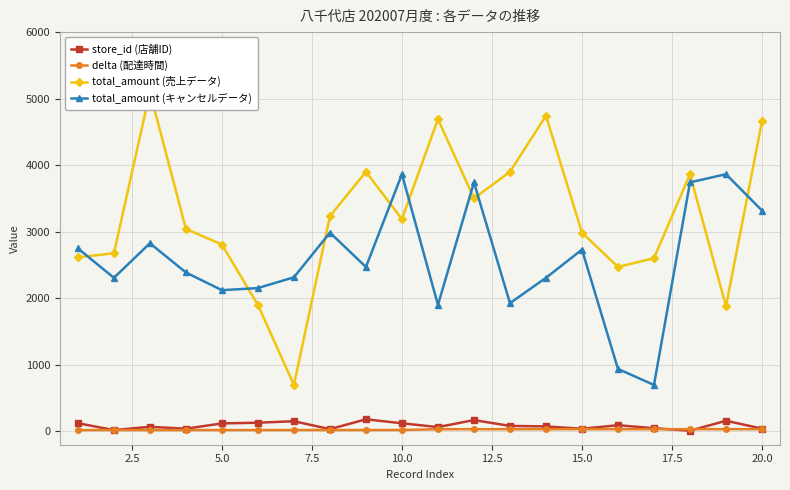

Which series has the widest spread of values?

total_amount (売上データ)